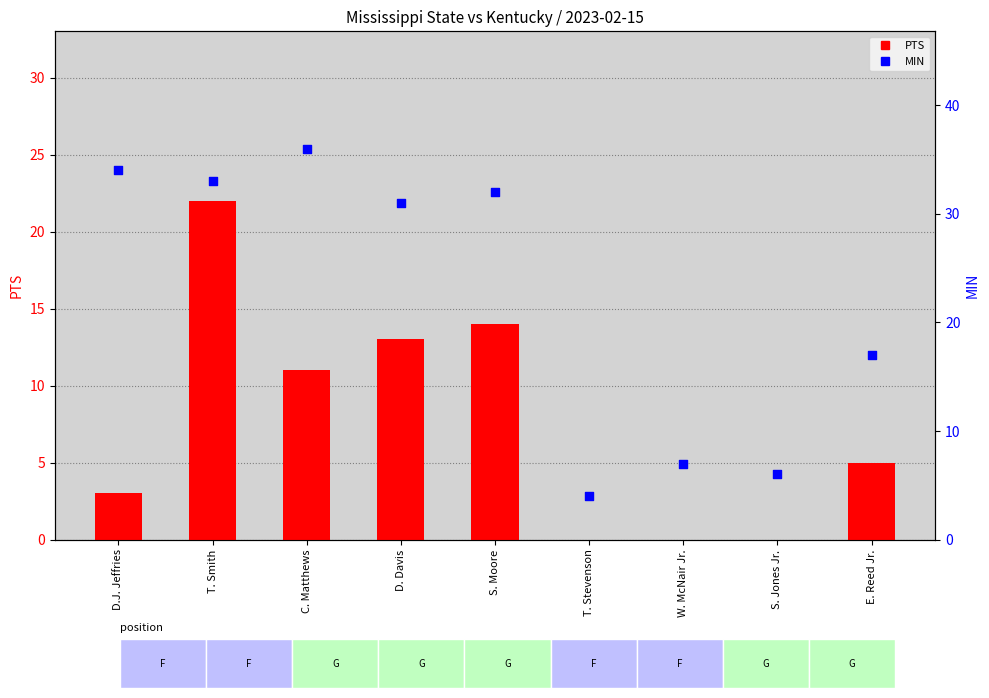

Is the value of MIN at S. Moore greater than the value of PTS at S. Moore?

Yes